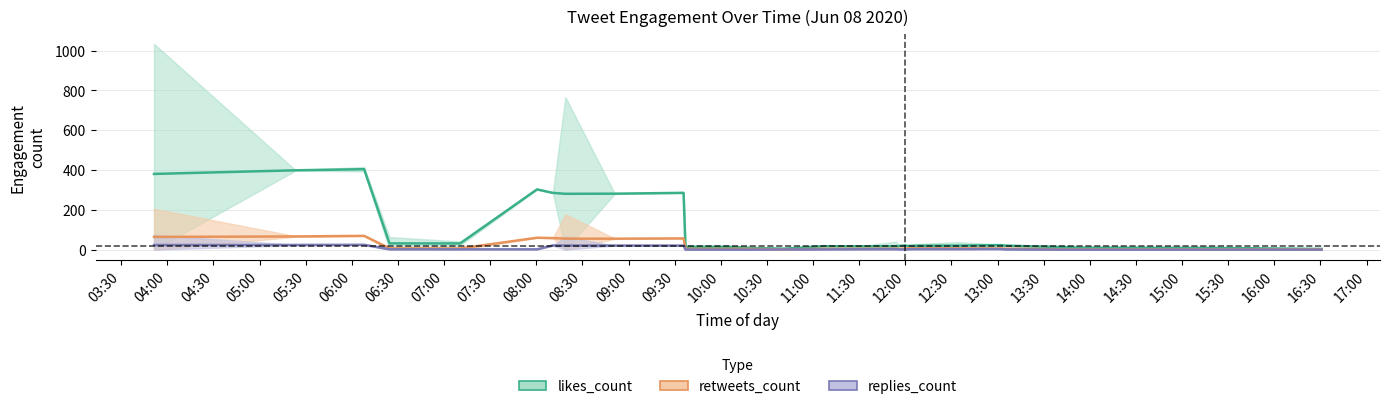

True or false: likes_count and retweets_count cross at least once.

False